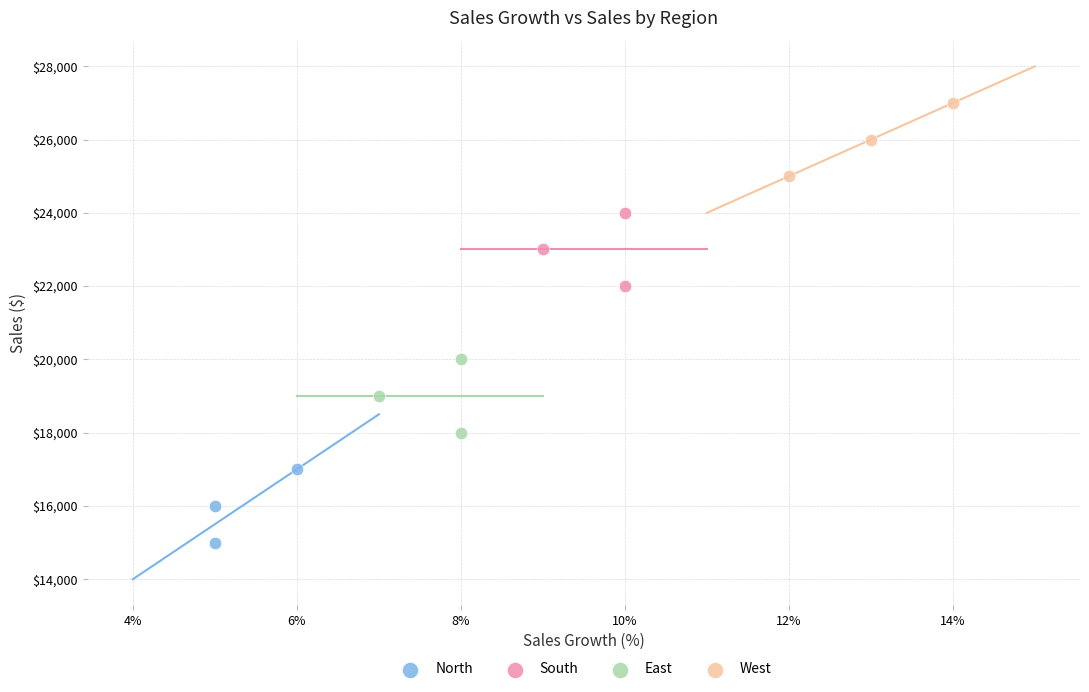

Which series contains the lowest Y value?

North